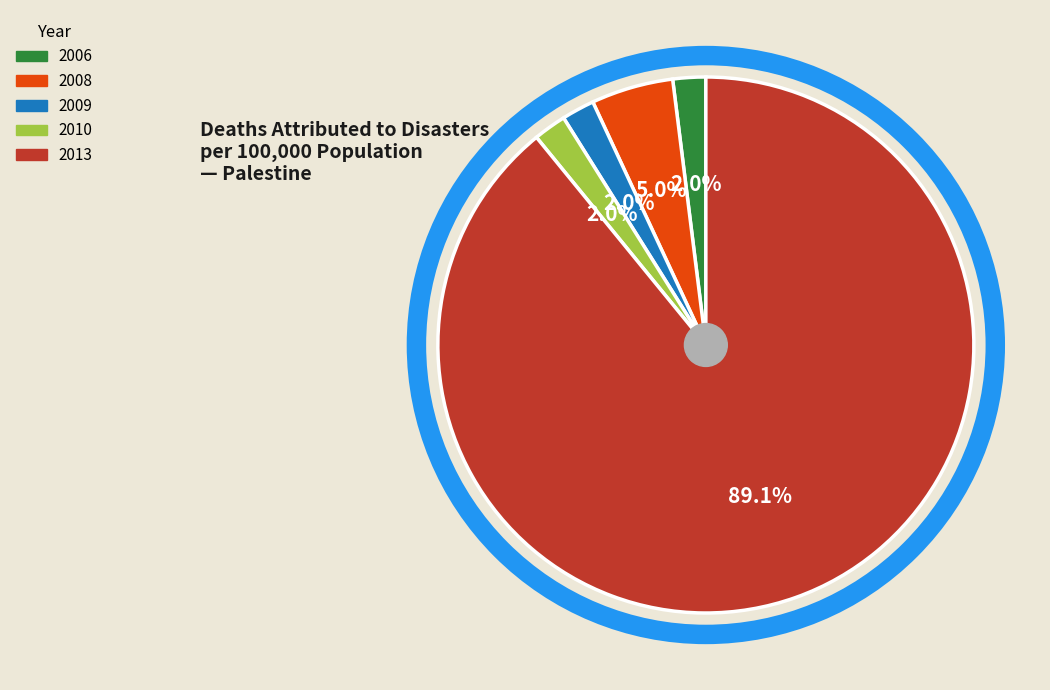

Is there any slice that represents more than half of the pie?

Yes